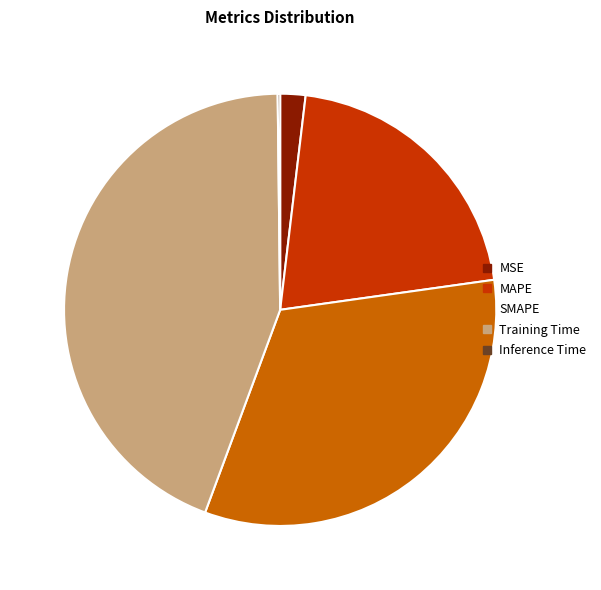

Is the sum of MAPE and MSE greater than half?

No